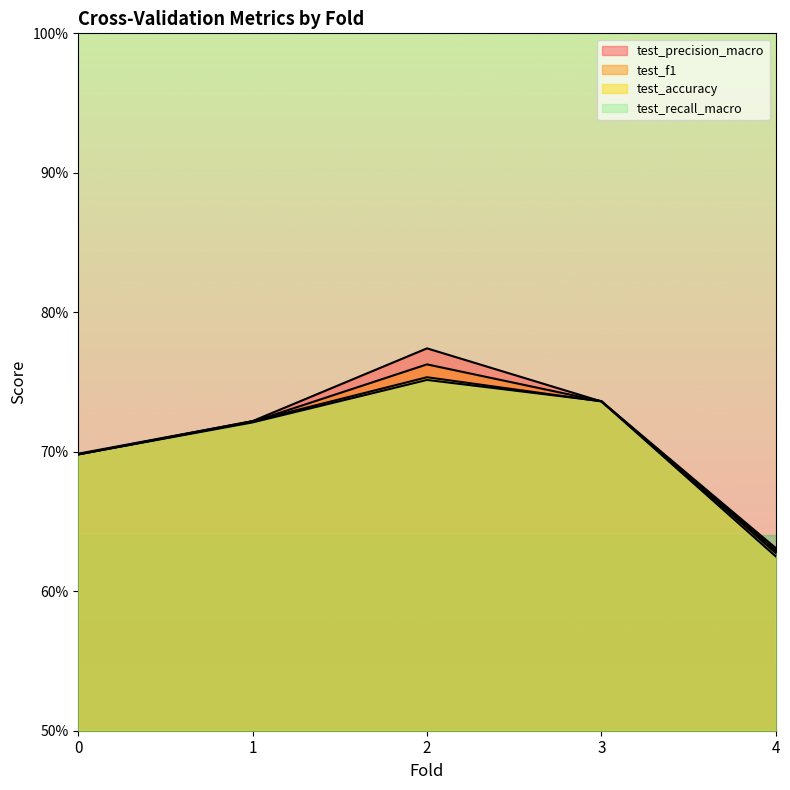

At which label does test_accuracy reach its minimum?

4